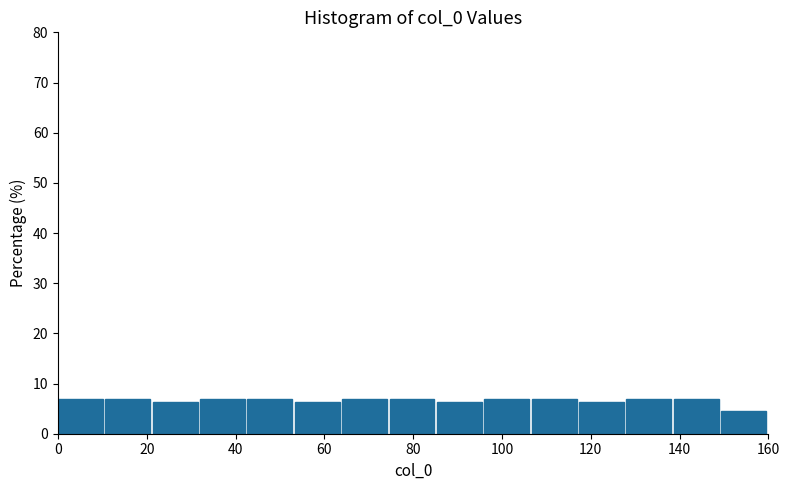

Reading left to right, transcribe this chart: for each bar, give the range it covers on the x-axis and its height. Neither the bar edges nor the heights are printed on the chart, so give them approximately, as read against the axes.

0 to 10: 7
10 to 22: 7
22 to 32: 6
32 to 42: 7
42 to 54: 7
54 to 64: 6
64 to 74: 7
74 to 86: 7
86 to 96: 6
96 to 106: 7
106 to 118: 7
118 to 128: 6
128 to 138: 7
138 to 150: 7
150 to 160: 4